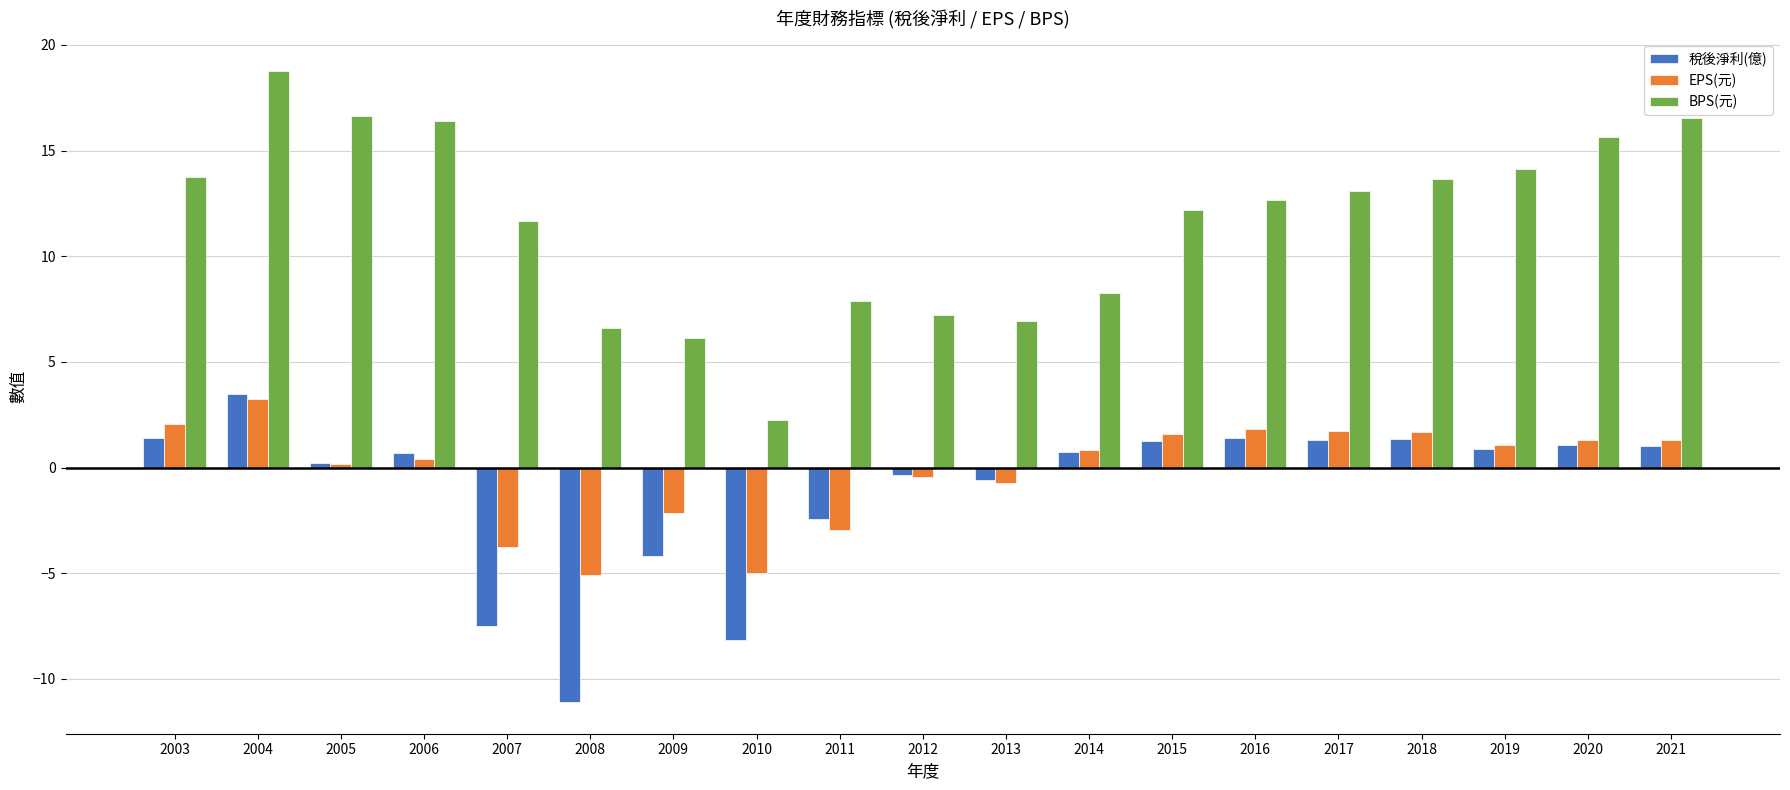

What is the value of the 稅後淨利(億) bar at the 19th from the left?

1.0